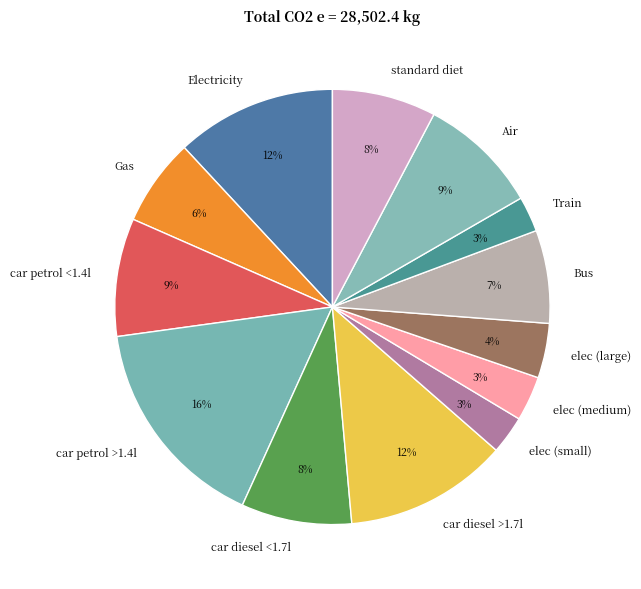

To the nearest percent, what is the average slice percentage?

8%